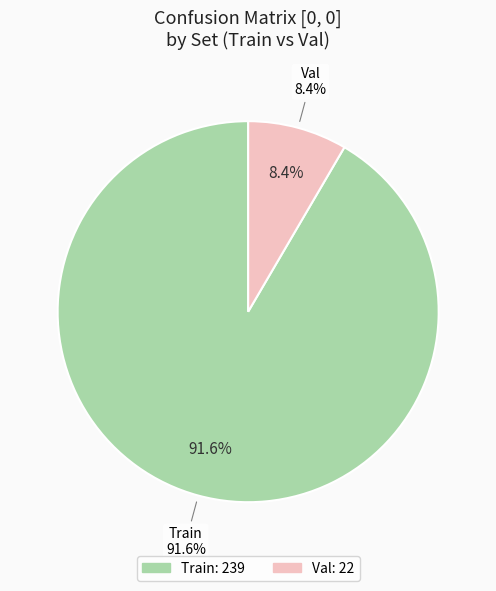

How many slices are in this pie chart?

2